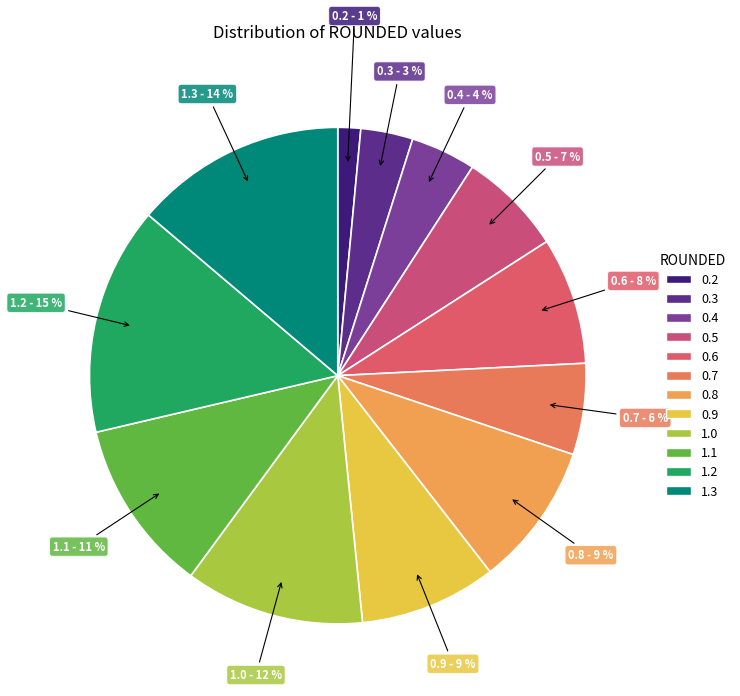

What percentage is the 0.2 slice, to the nearest percent?

1%